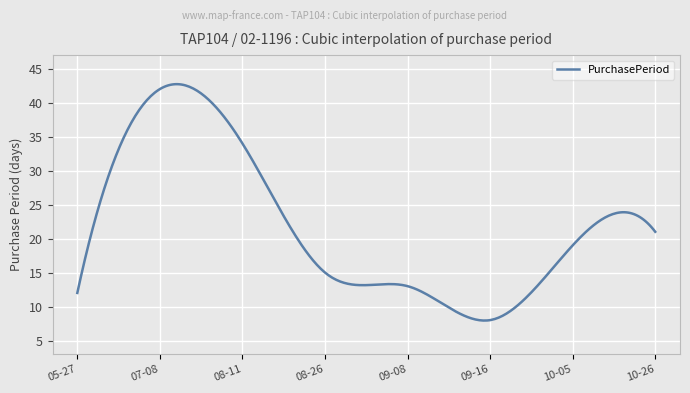

How many distinct data groups are displayed?

1